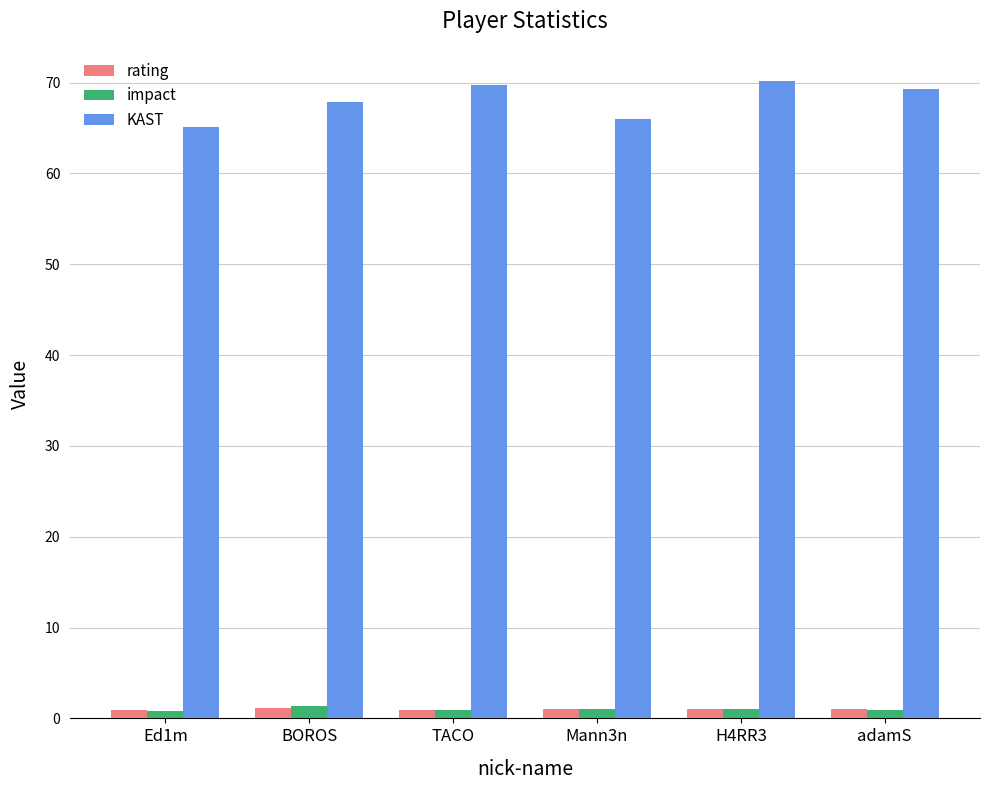

Where does the KAST series first go above 69?

TACO